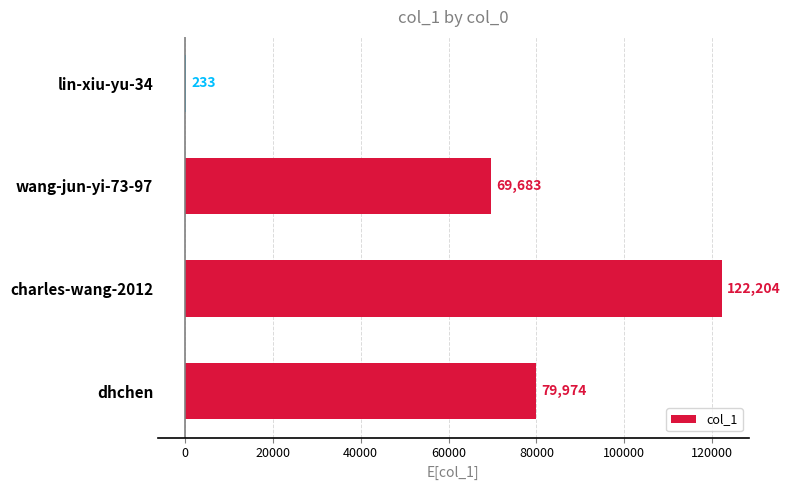

The chart shows a value of 106601 at dhchen. True or false?

False